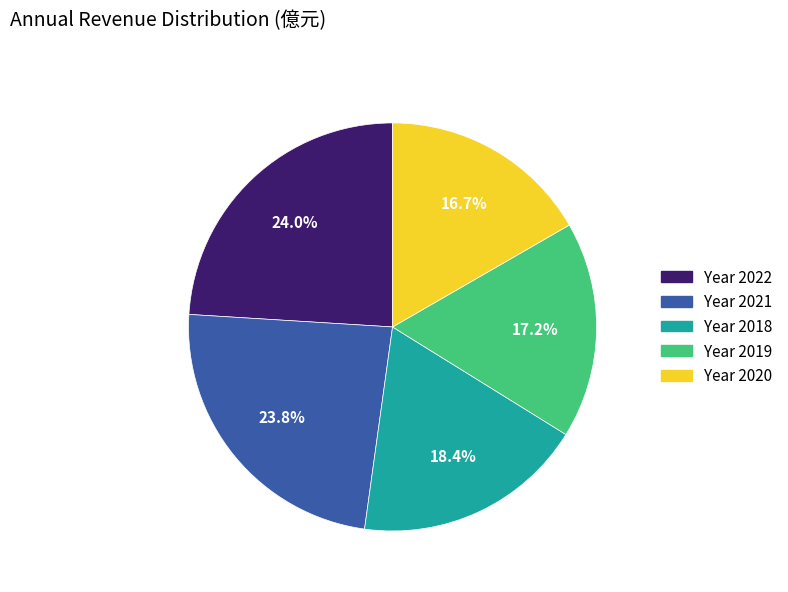

Is there any slice that represents more than half of the pie?

No